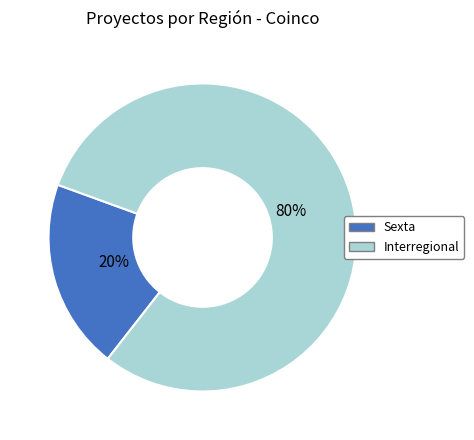

To the nearest percent, what is the average slice percentage?

50%